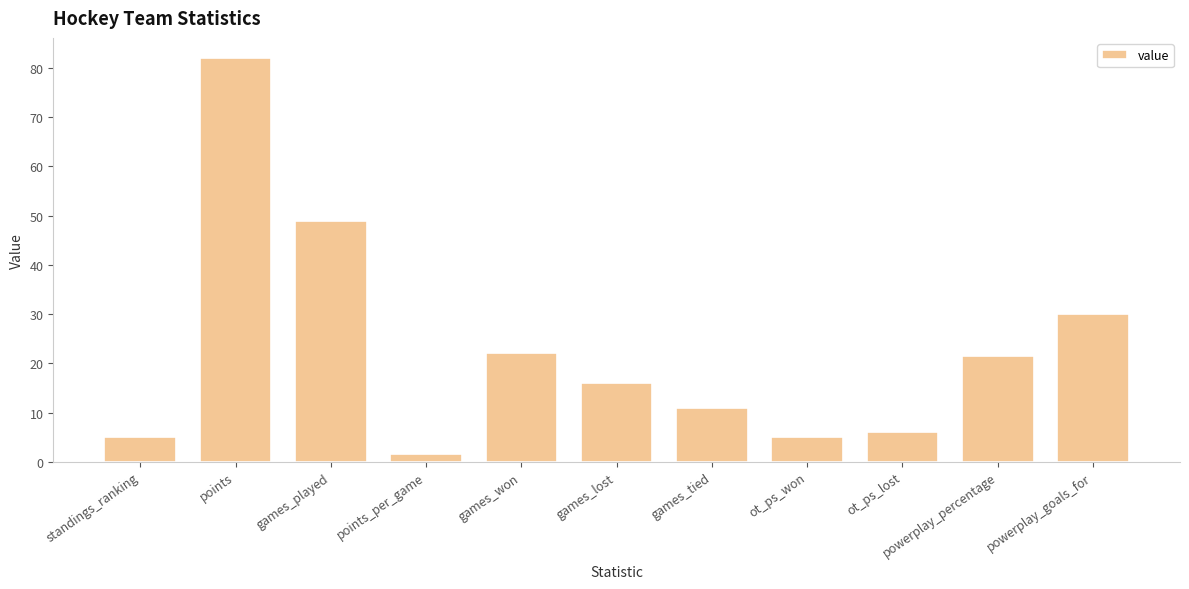

At which label is the value closest to 41?

games_played